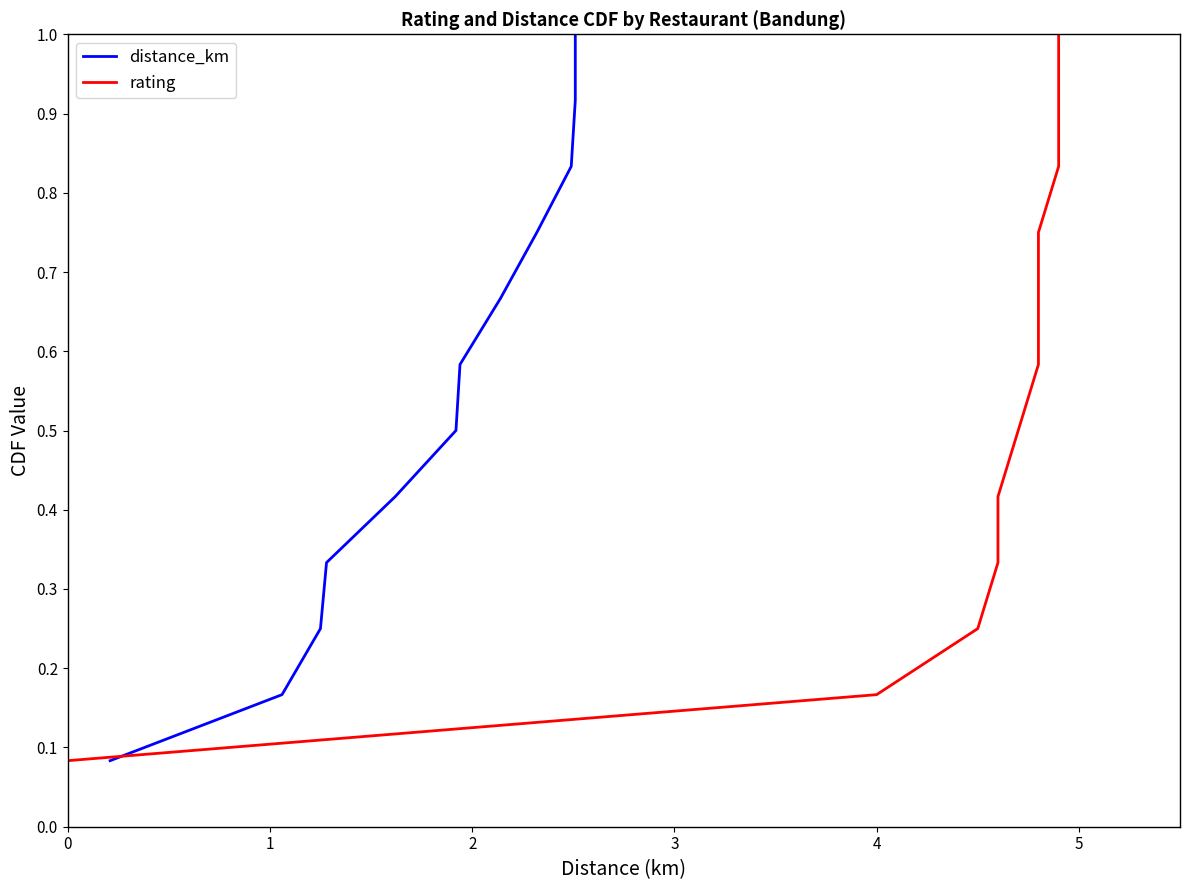

Is this an area chart (filled region under the line)?

No